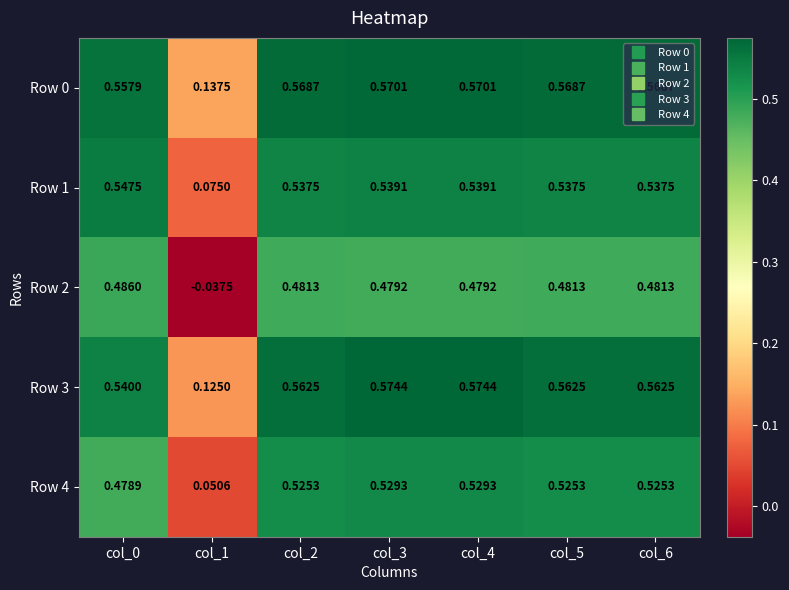

Is the value of Row 1 at col_5 greater than the value of Row 4 at col_5?

Yes